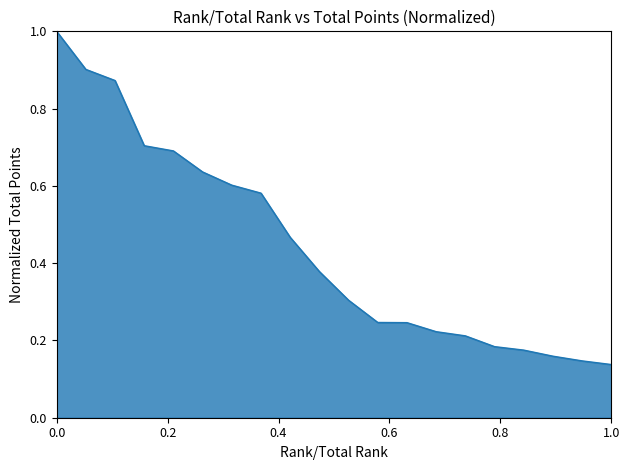

What is the maximum value shown in the chart?

1.0